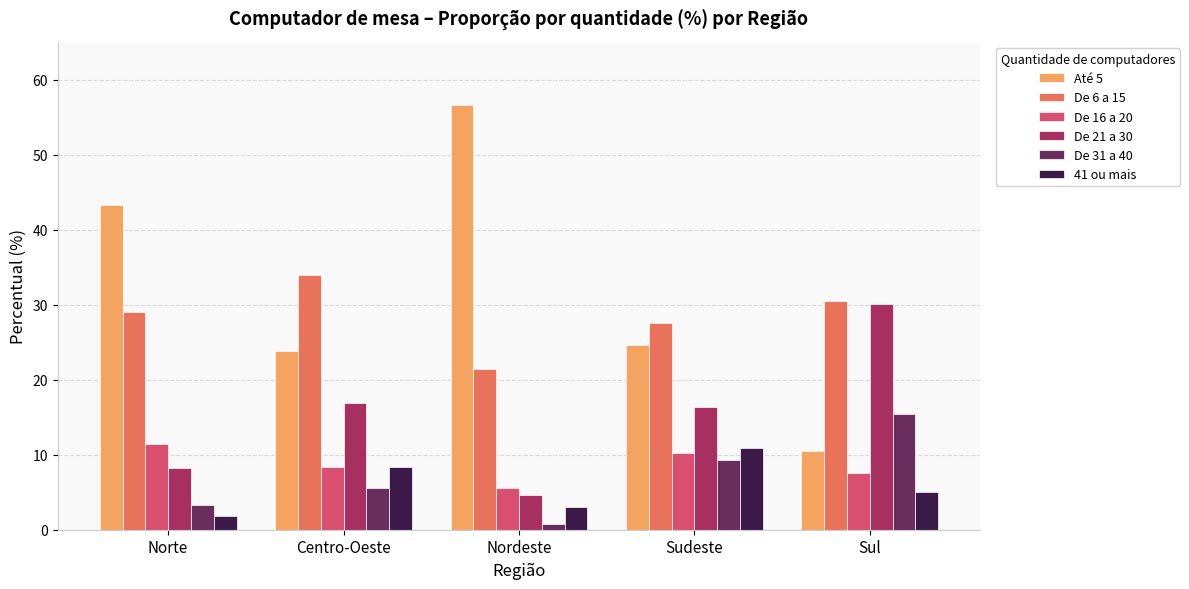

Reading left to right, list all the values displayed in this chart.

Até 5: 43.4	23.9	56.6	24.6	10.5
De 6 a 15: 29.0	34.0	21.5	27.6	30.6
De 16 a 20: 11.4	8.4	5.5	10.3	7.6
De 21 a 30: 8.3	16.9	4.7	16.3	30.1
De 31 a 40: 3.3	5.5	0.8	9.3	15.5
41 ou mais: 1.8	8.4	3.0	10.9	5.0